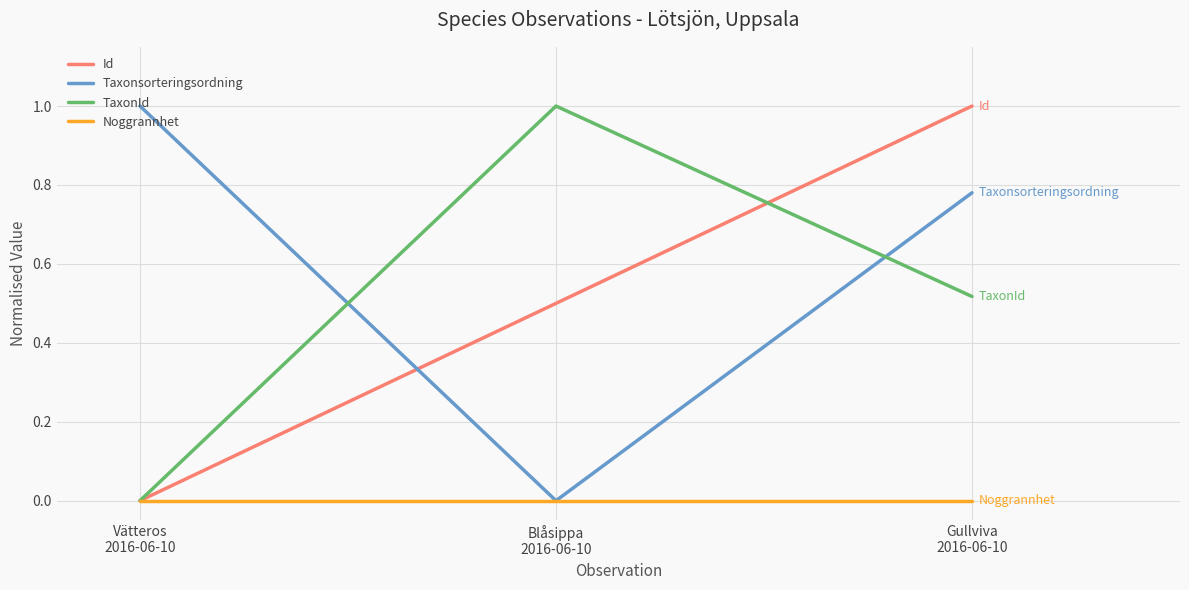

What is the maximum value for Id?

1.0